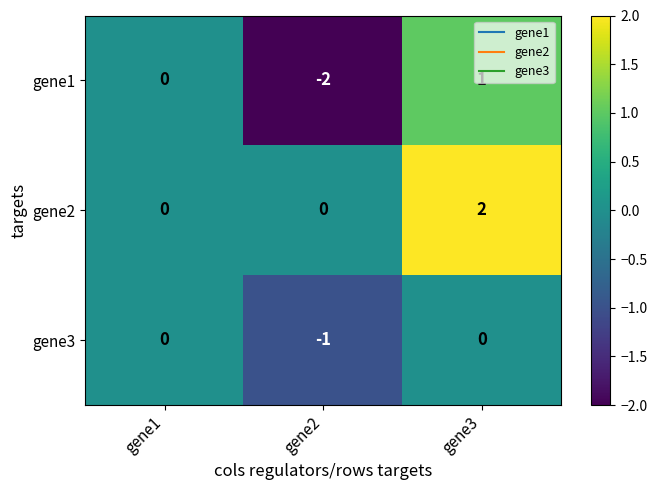

At which label is gene1 closest to 0?

gene1